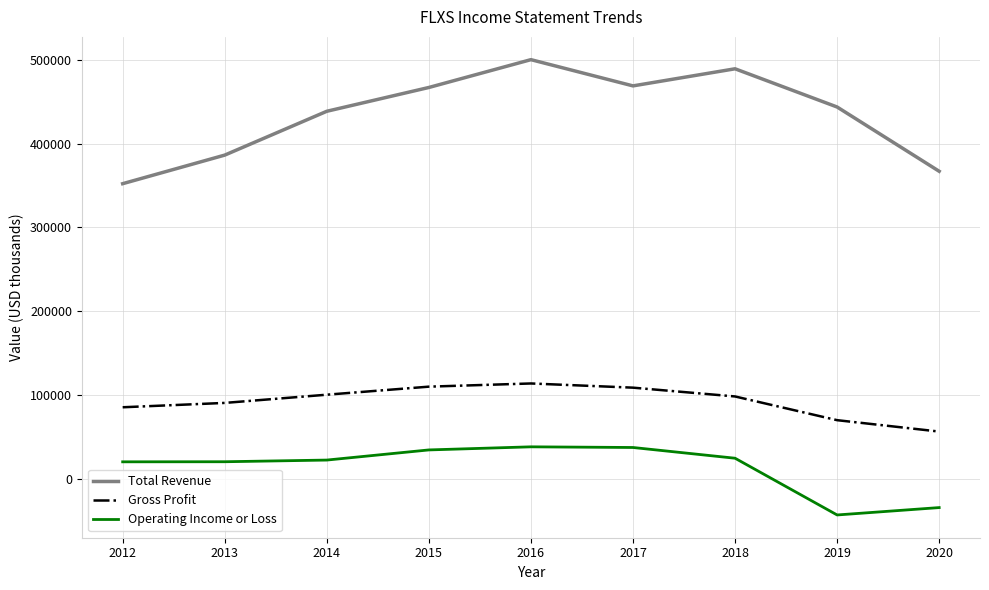

Which series has the widest spread of values?

Total Revenue